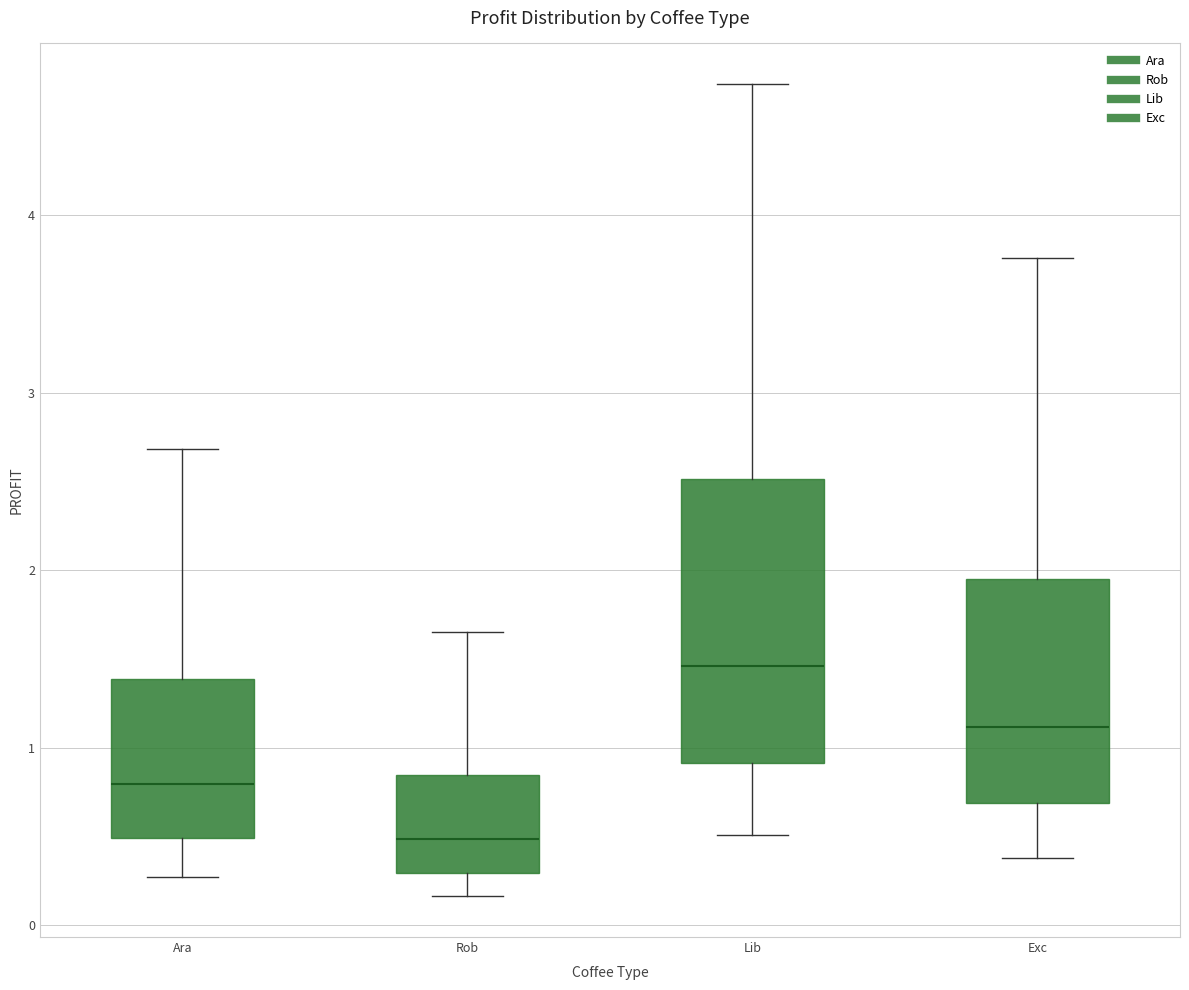

Which box's median line is the highest?

Lib